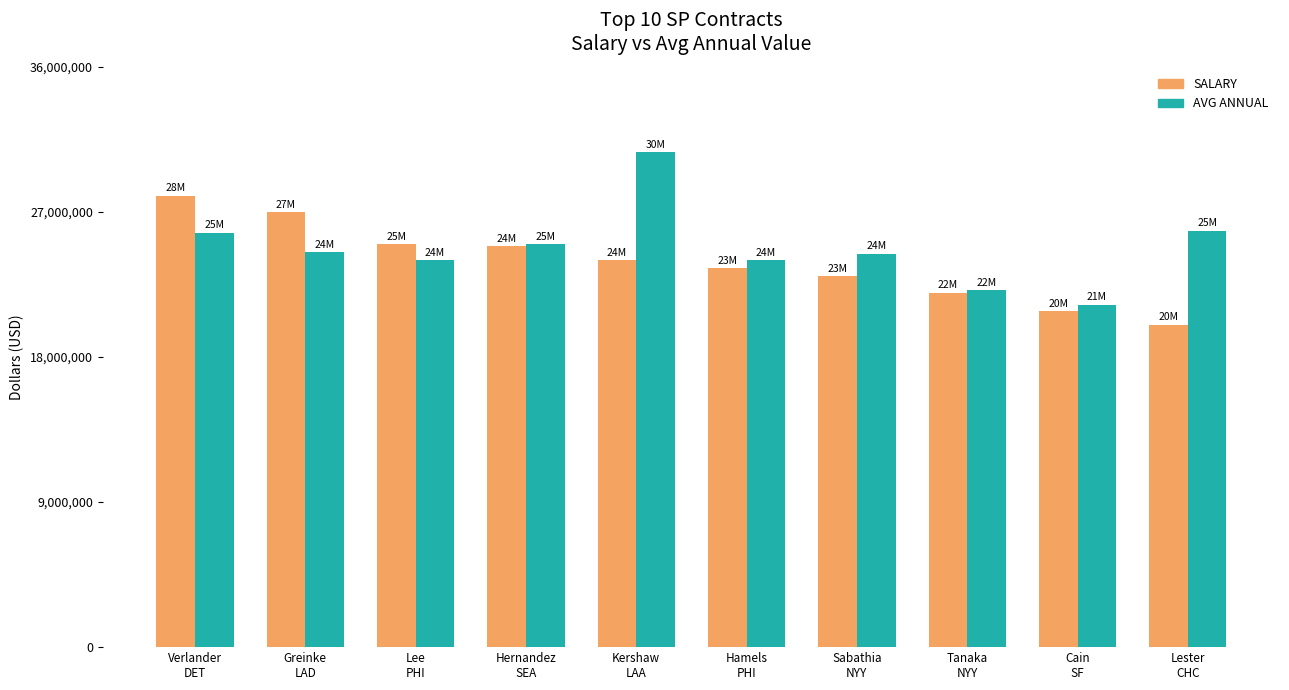

What is the average value of the SALARY series?

23819048